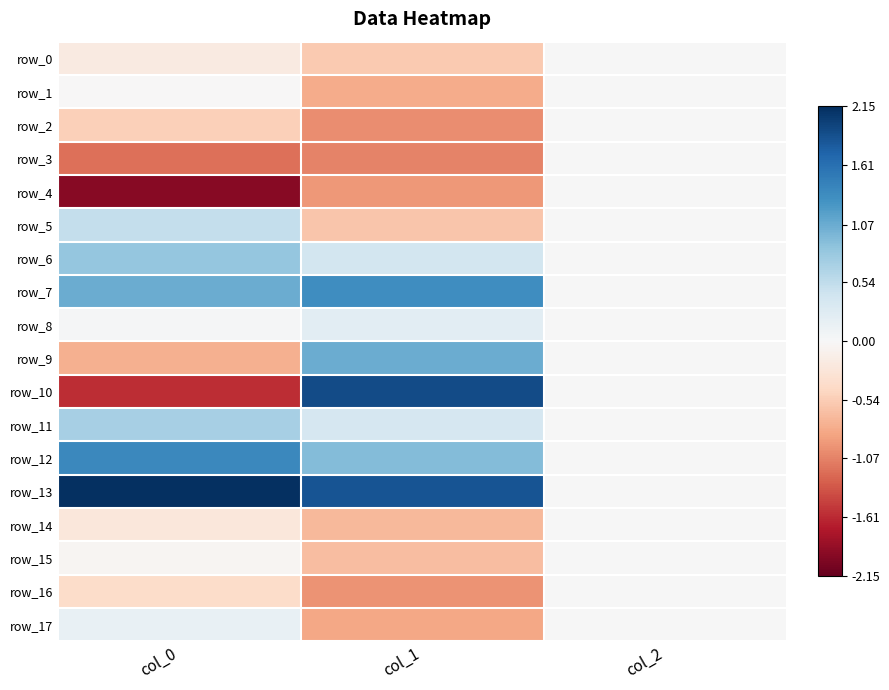

What is the difference between the maximum and minimum values in the row_6 series?

0.8